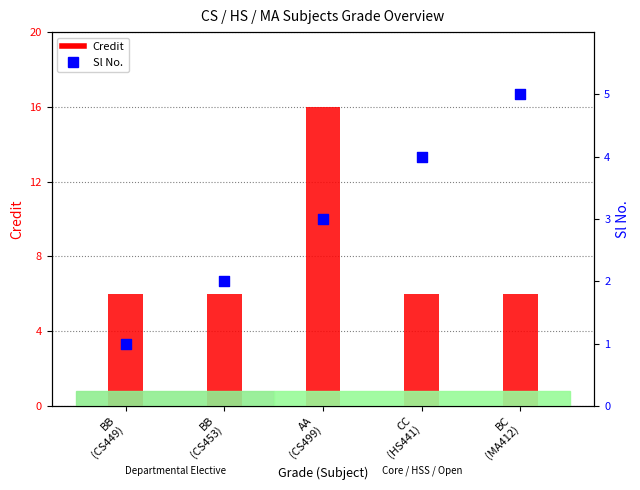

Is the value of Sl No. at CC
(HS441) greater than the value of Credit at BB
(CS453)?

No